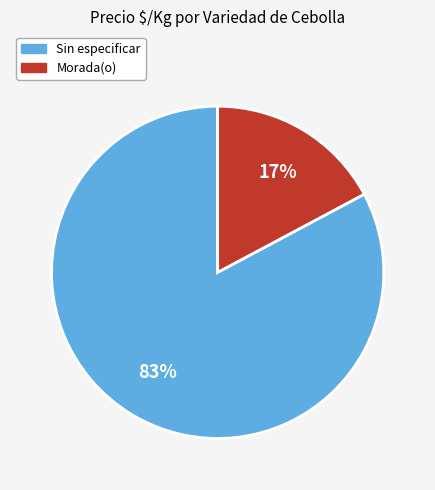

Do Sin especificar and Morada(o) together represent more than half of the pie?

Yes